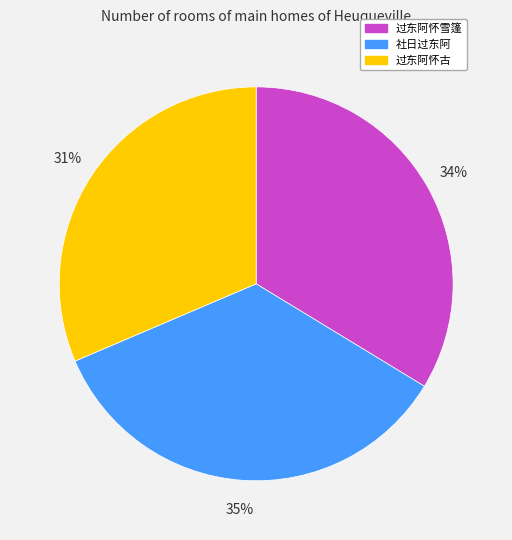

The 过东阿怀雪篷 slice represents 34% of the pie. True or false?

True